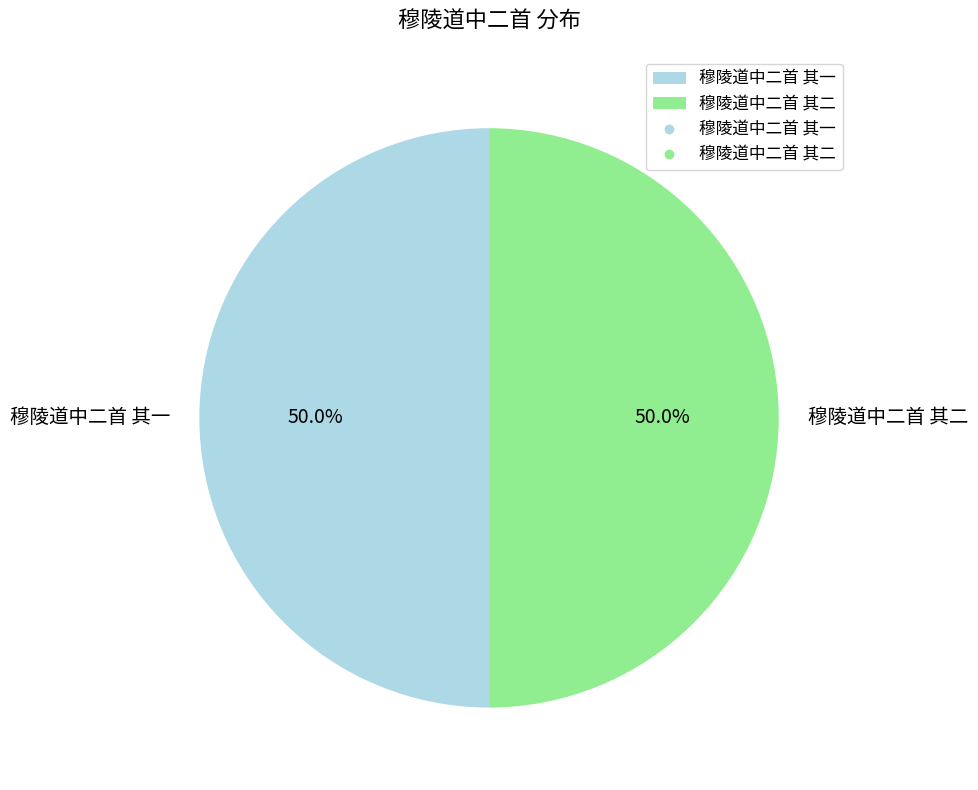

What is the ratio of the value at 穆陵道中二首 其一 to the value at 穆陵道中二首 其二?

1.0